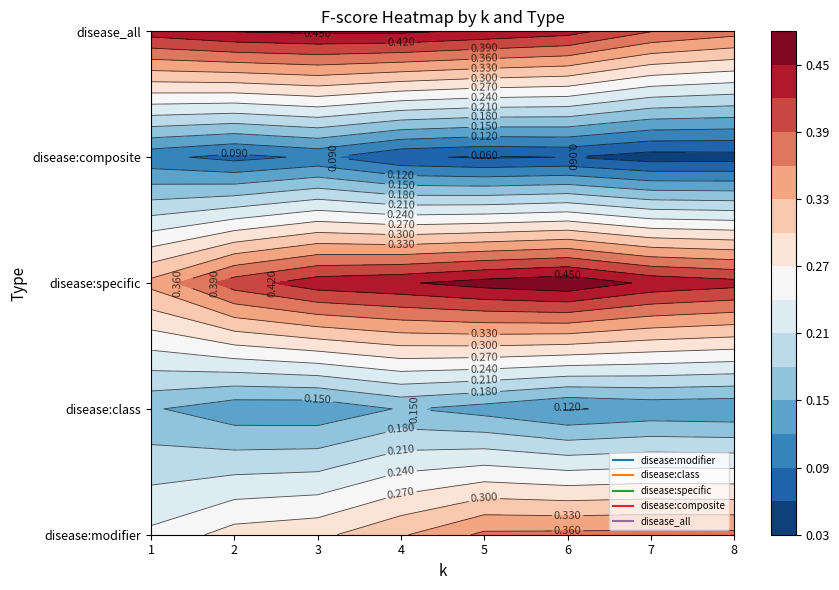

What is the maximum value shown in the chart?

0.5